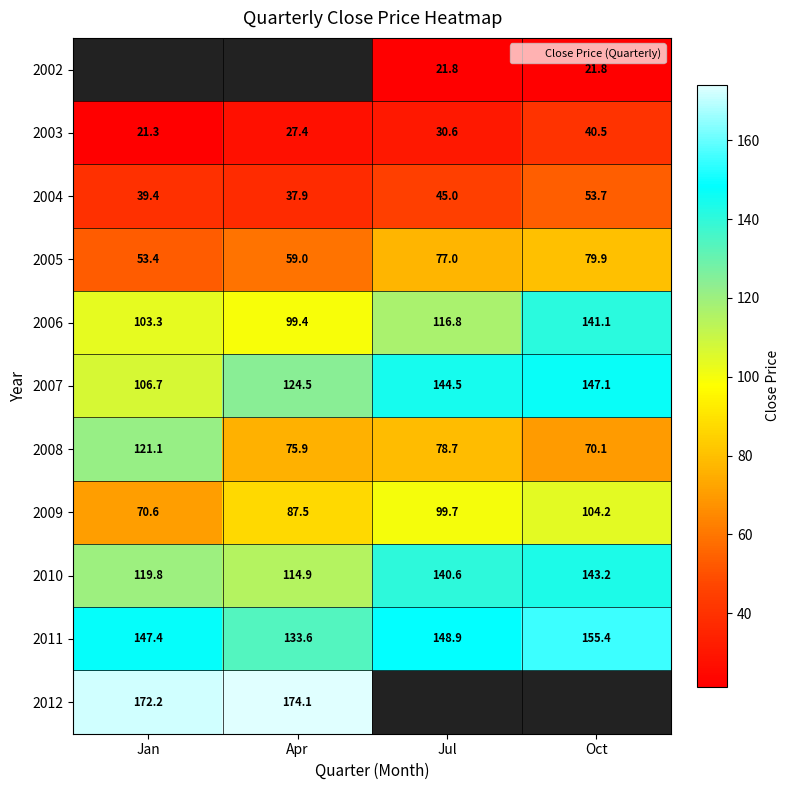

Which category has the highest value across all series?

Apr